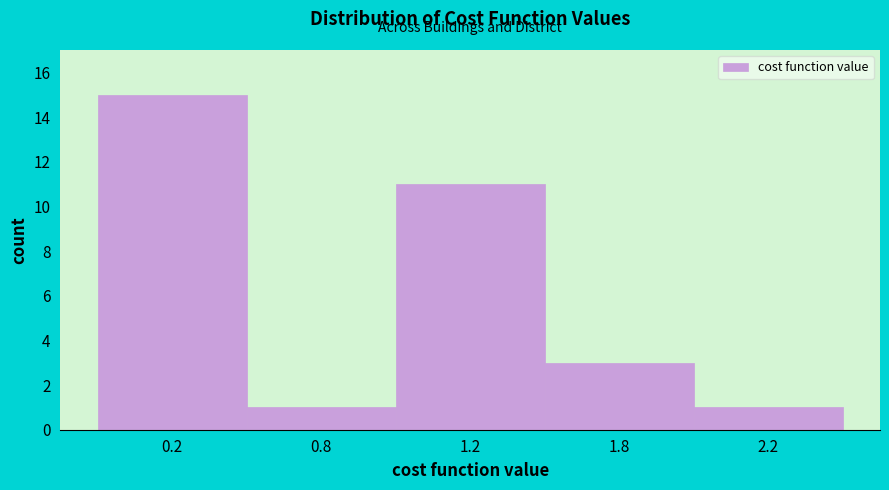

Reading right to left, what are all the values shown in this chart?

2.2=1	1.8=3	1.2=11	0.8=1	0.2=15